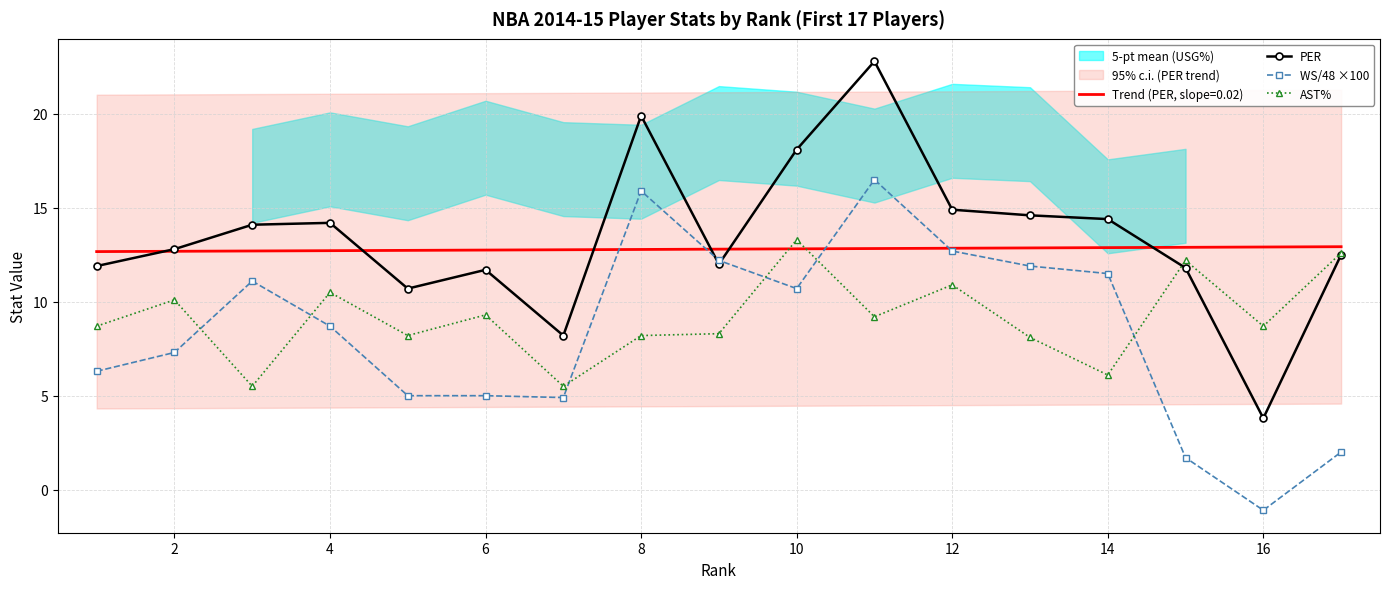

Where is WS/48 ×100 nearest to the value 7?

2